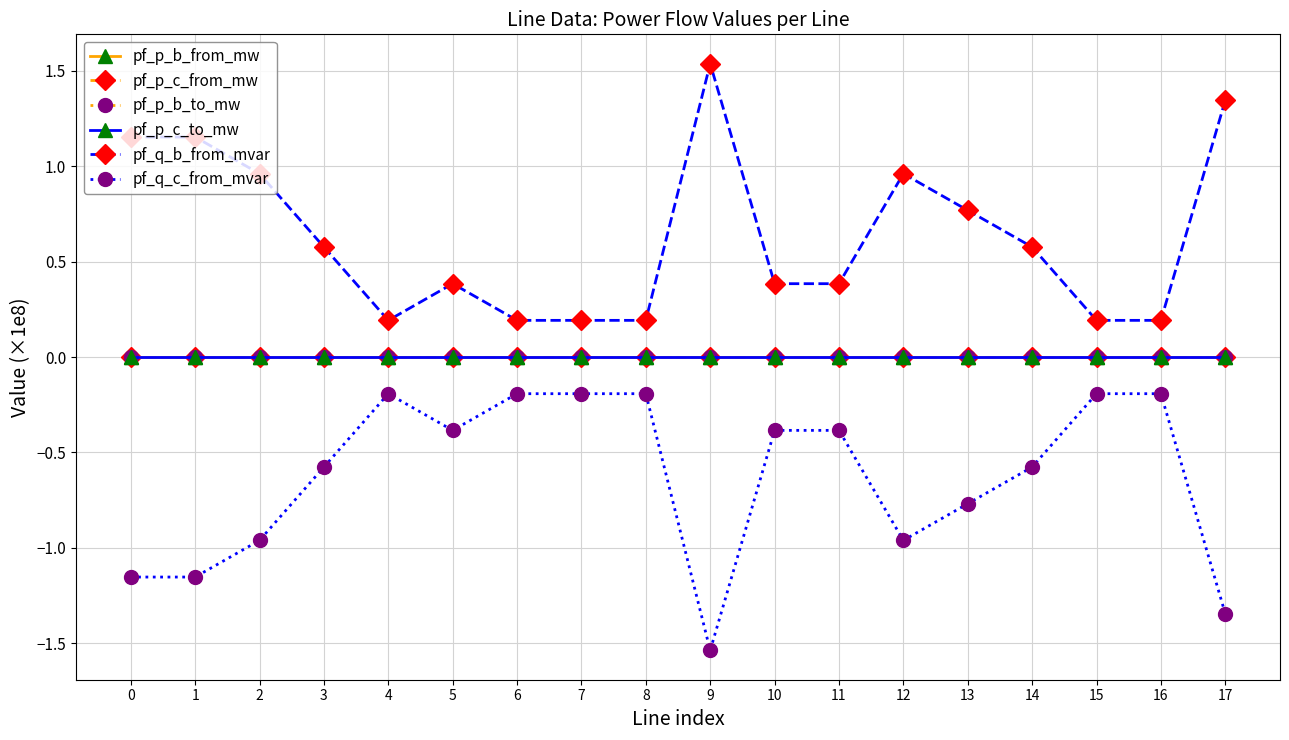

Which series has the largest total across all categories?

pf_q_b_from_mvar